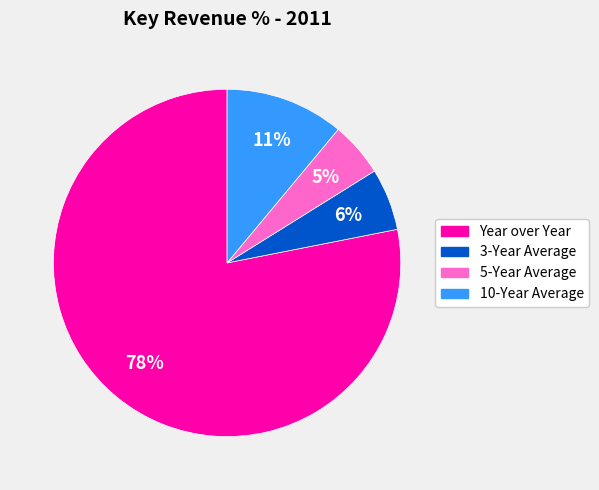

What percentage is the Year over Year slice, to the nearest percent?

78%